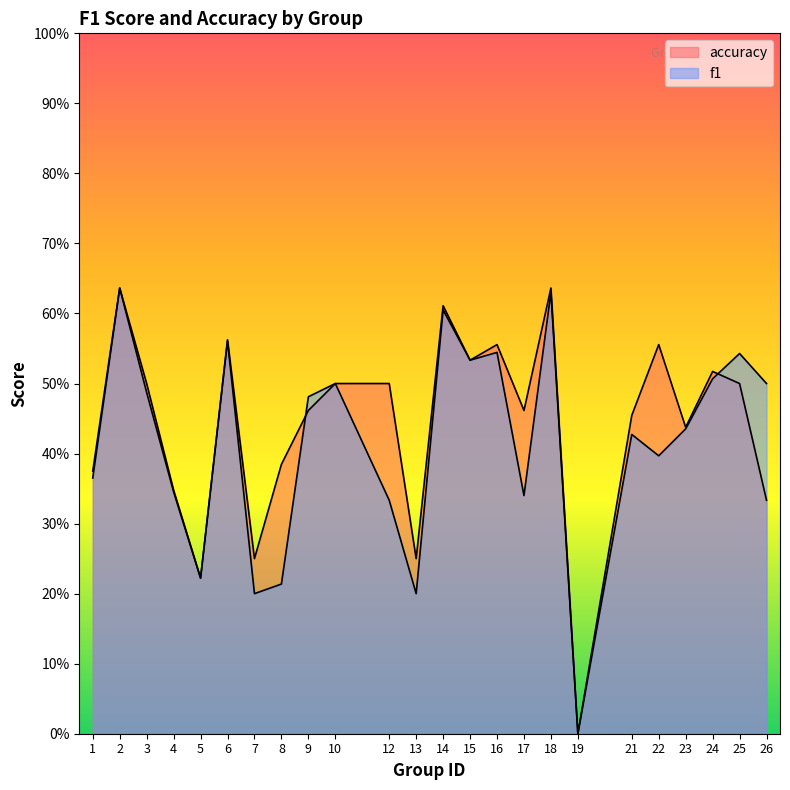

The value of f1 at 17 is 0.3. True or false?

True